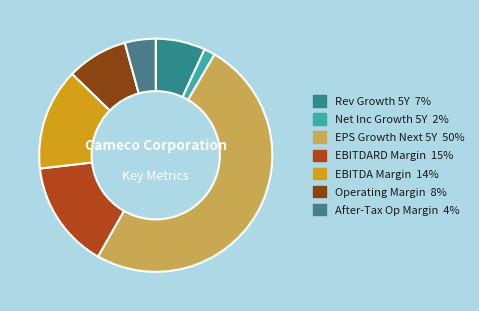

Count the number of slices in the pie.

7